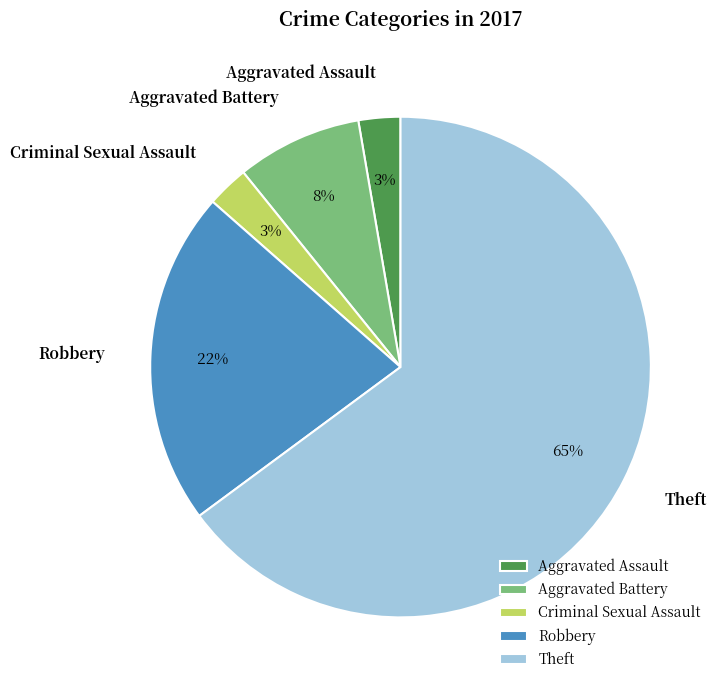

True or false: Aggravated Assault accounts for 9% of the total.

False